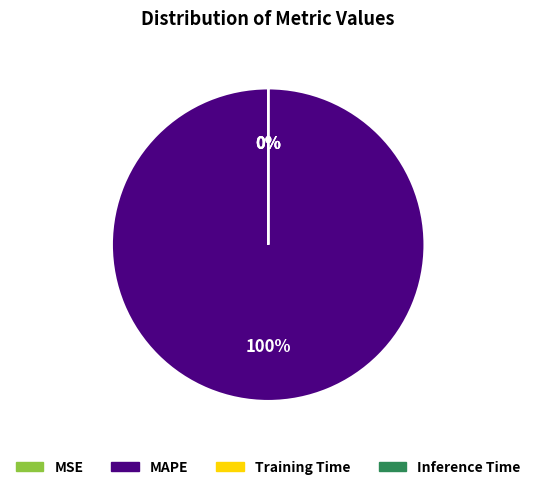

The MAPE slice represents 94% of the pie. True or false?

False